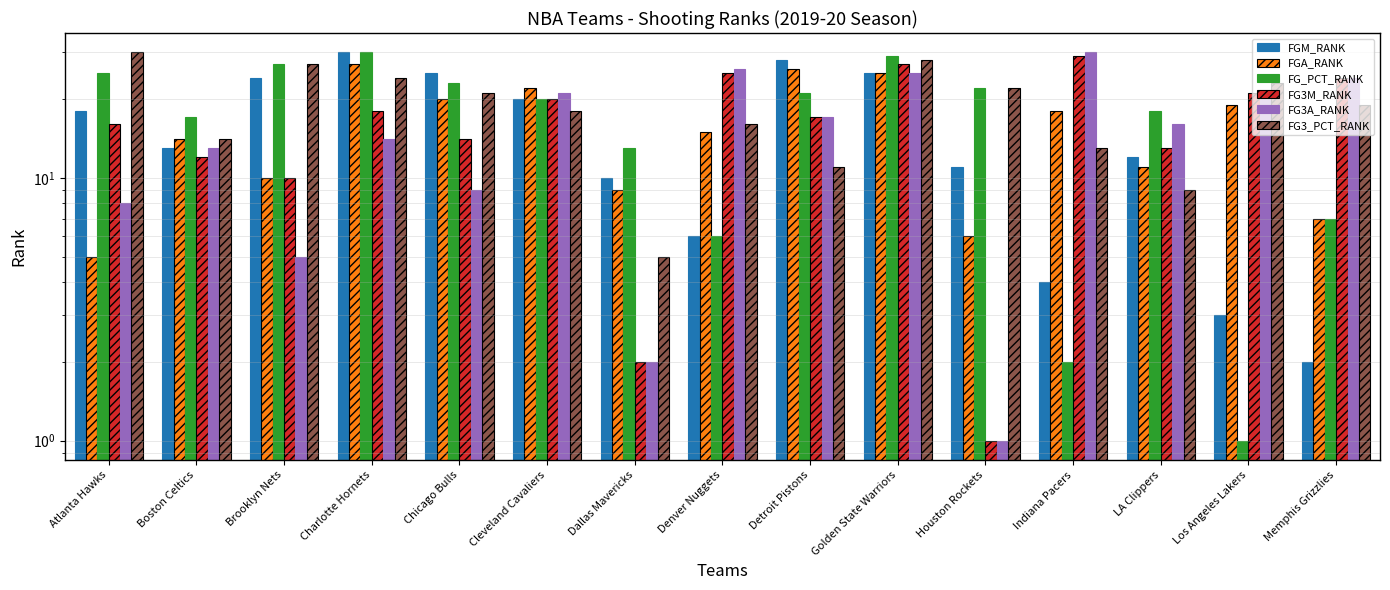

Reading left to right, what are all the values shown in this chart?

FGM_RANK: 18	13	24	30	25	20	10	6	28	25	11	4	12	3	2
FGA_RANK: 5	14	10	27	20	22	9	15	26	25	6	18	11	19	7
FG_PCT_RANK: 25	17	27	30	23	20	13	6	21	29	22	2	18	1	7
FG3M_RANK: 16	12	10	18	14	20	2	25	17	27	1	29	13	21	24
FG3A_RANK: 8	13	5	14	9	21	2	26	17	25	1	30	16	20	24
FG3_PCT_RANK: 30	14	27	24	21	18	5	16	11	28	22	13	9	23	19